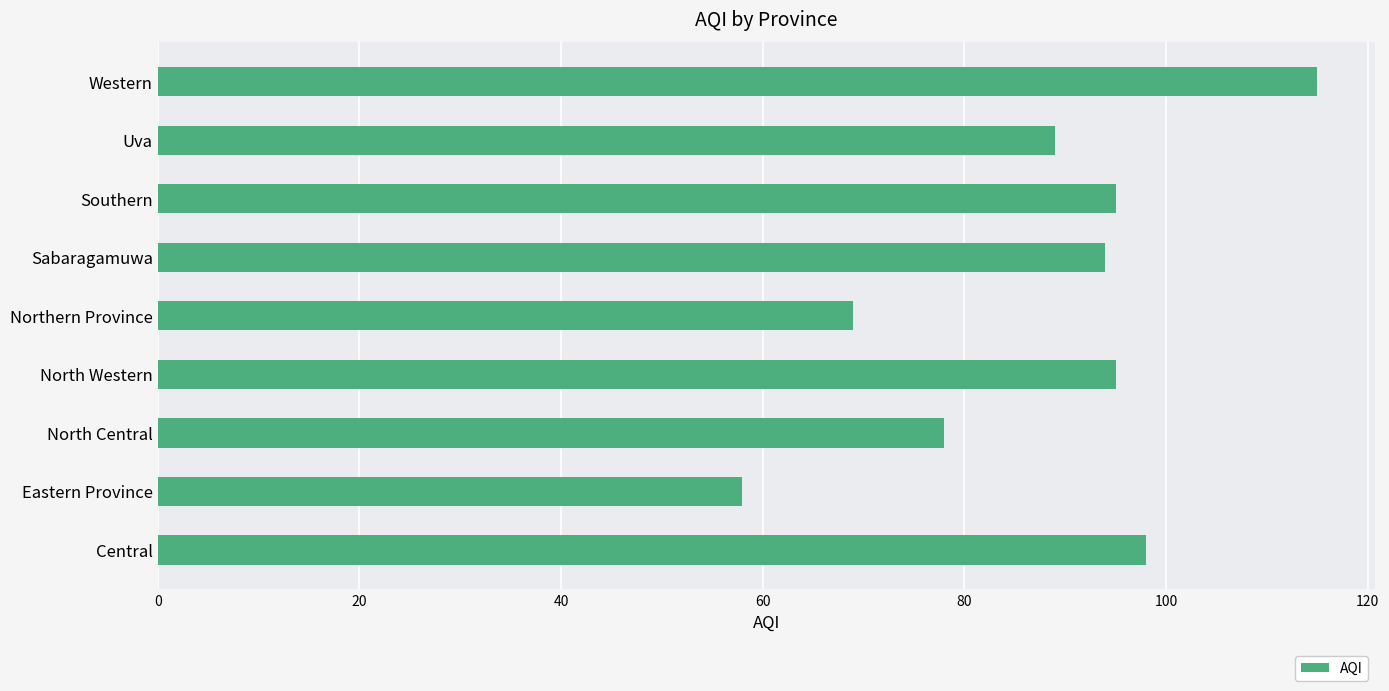

What is the change in value from Central to Southern?

-3